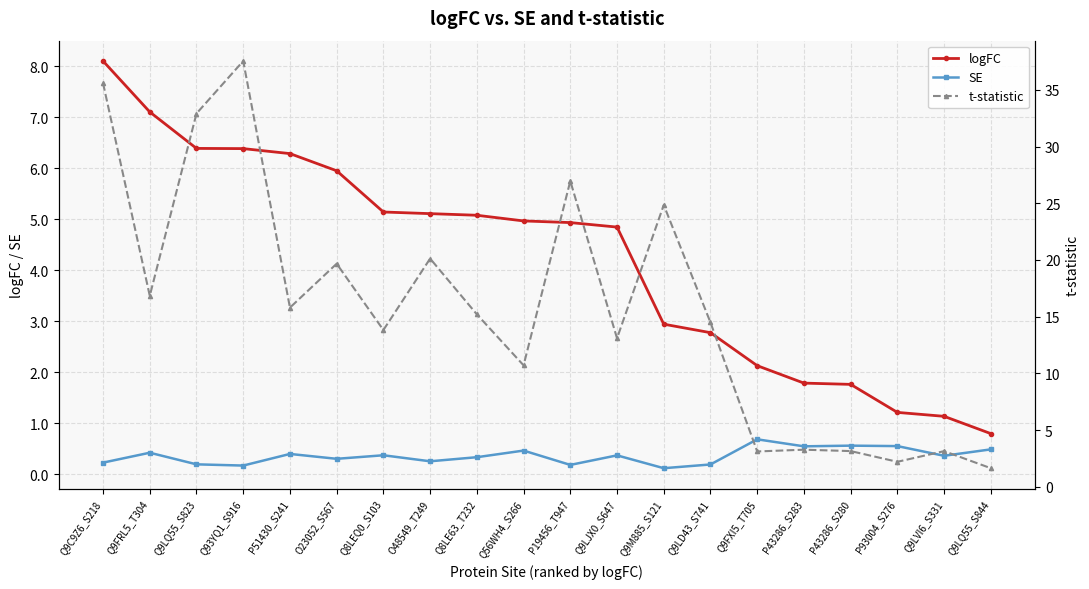

What is the spread (max minus min) of values at Q9LQ55_S844?

1.1